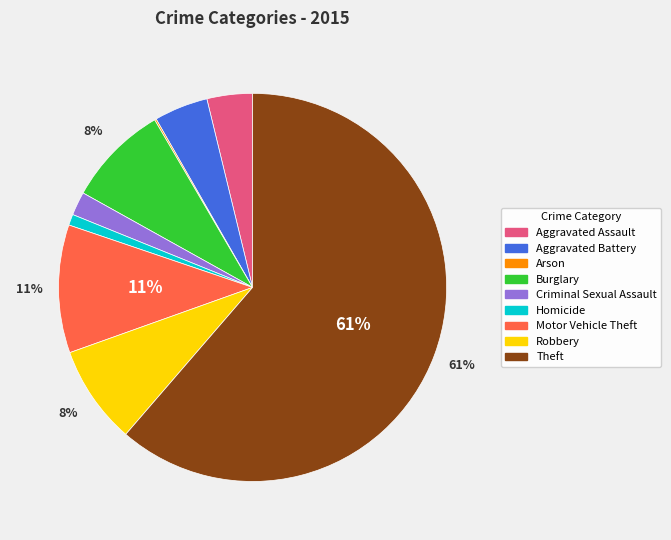

Which category has the biggest portion of the pie?

Theft